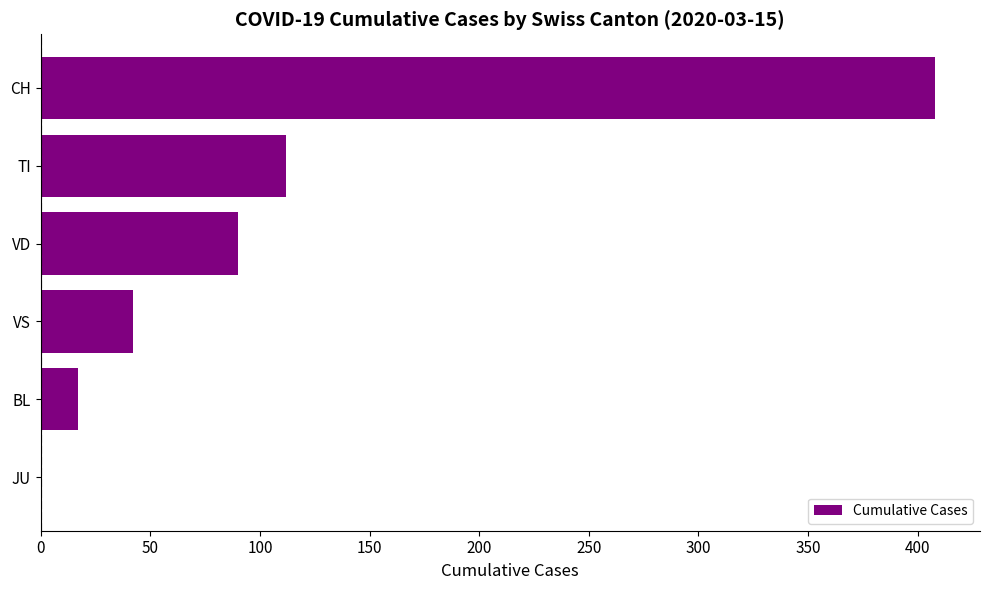

Approximately how many times larger is the value at CH compared to TI?

3.6